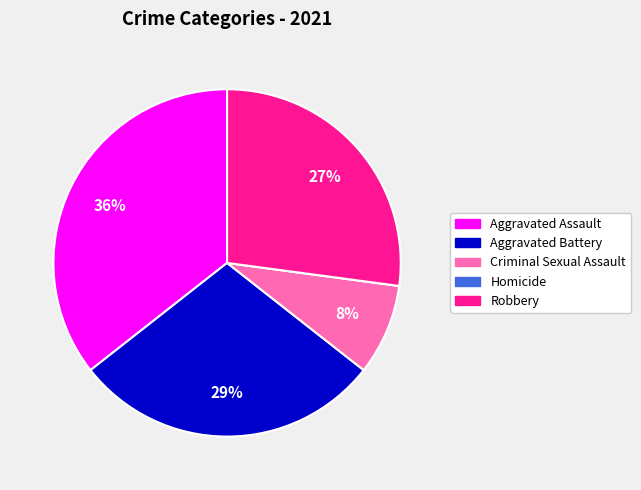

Does any single category account for the majority?

No